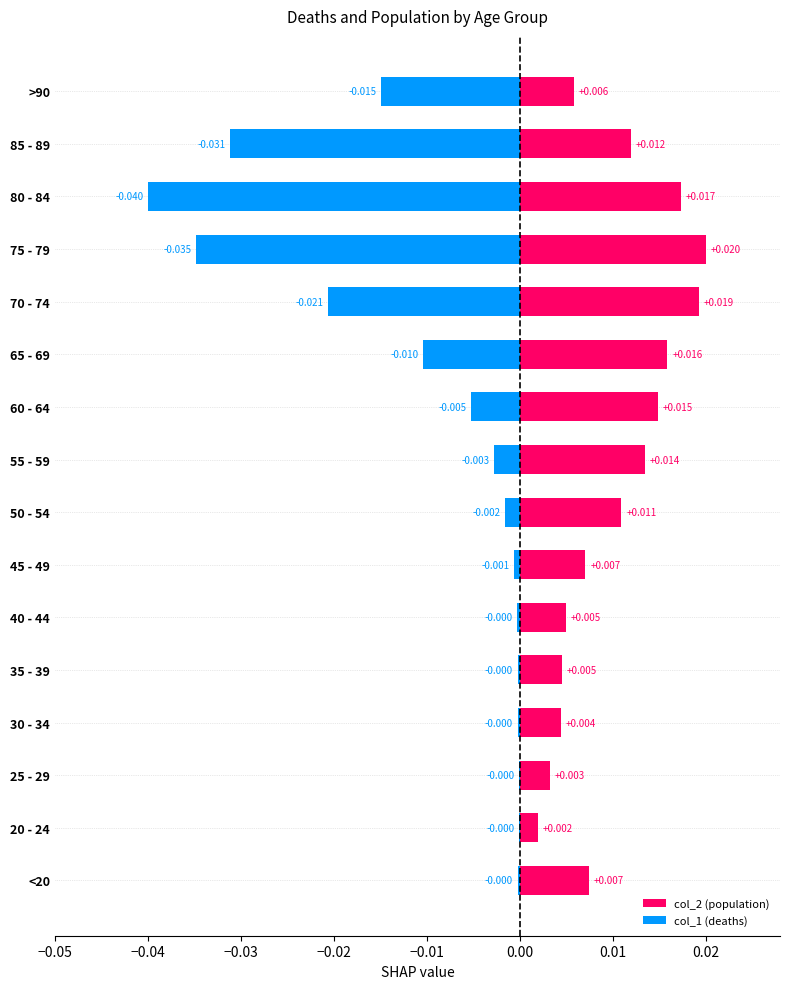

Which has a higher value, 70 - 74 or 25 - 29?

70 - 74